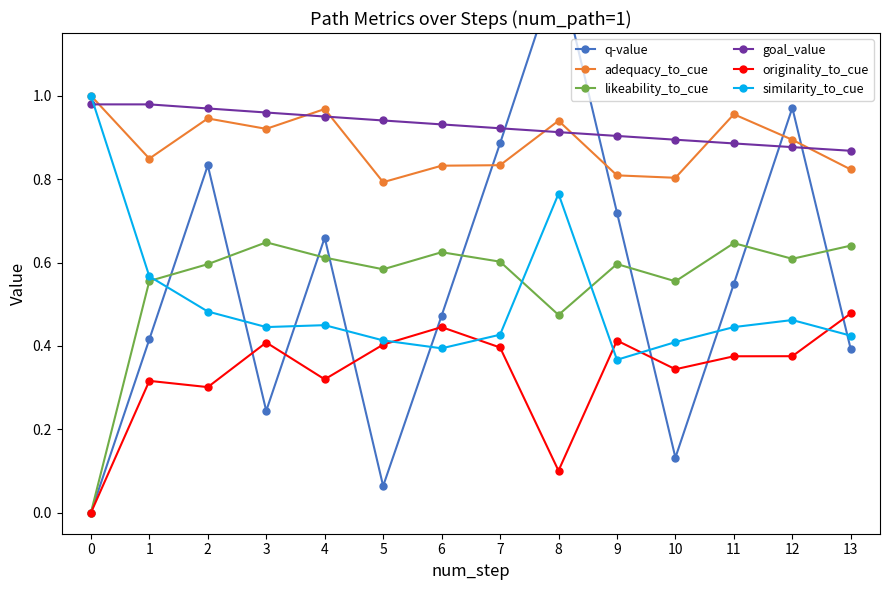

What is the maximum value shown in the chart?

1.3